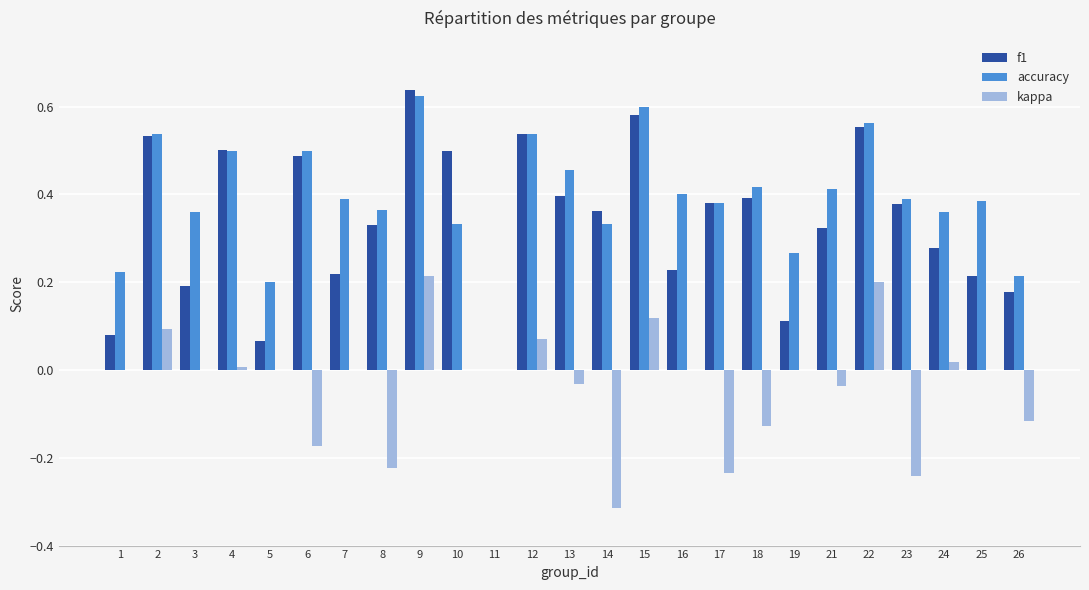

What is the sum of all f1 values?

8.5